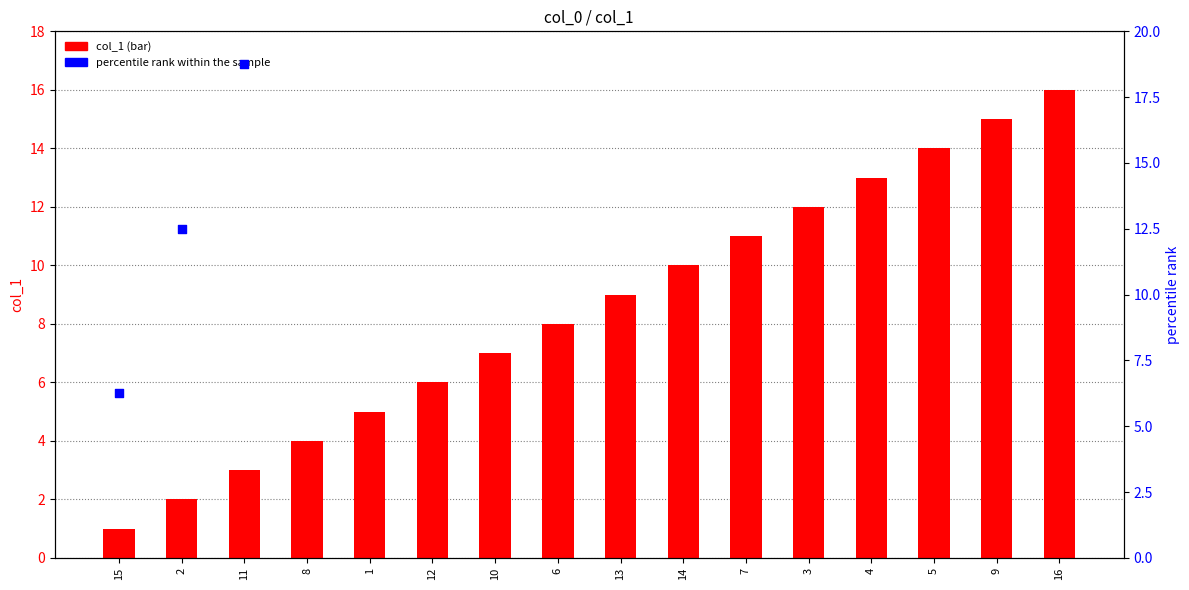

Which series has the widest spread of Y values?

percentile rank within the sample